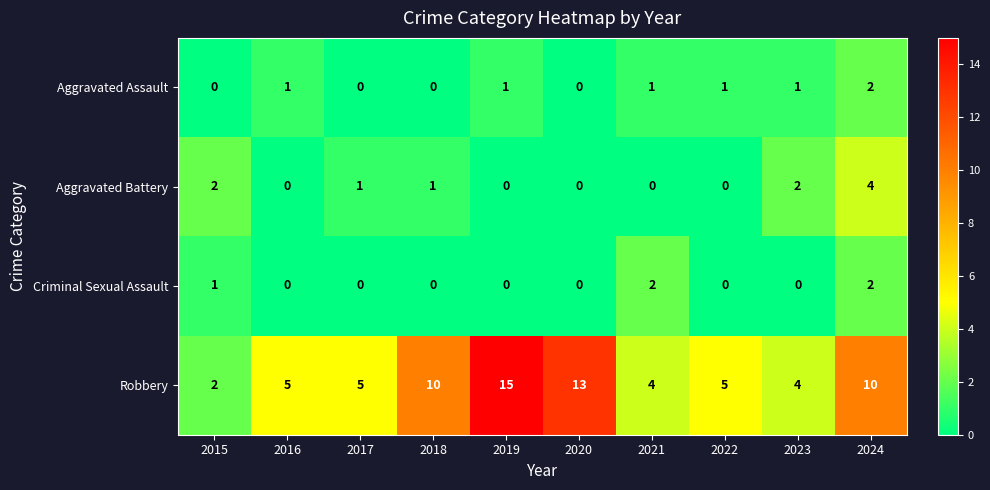

How many Aggravated Battery values are between 0 and 2?

9